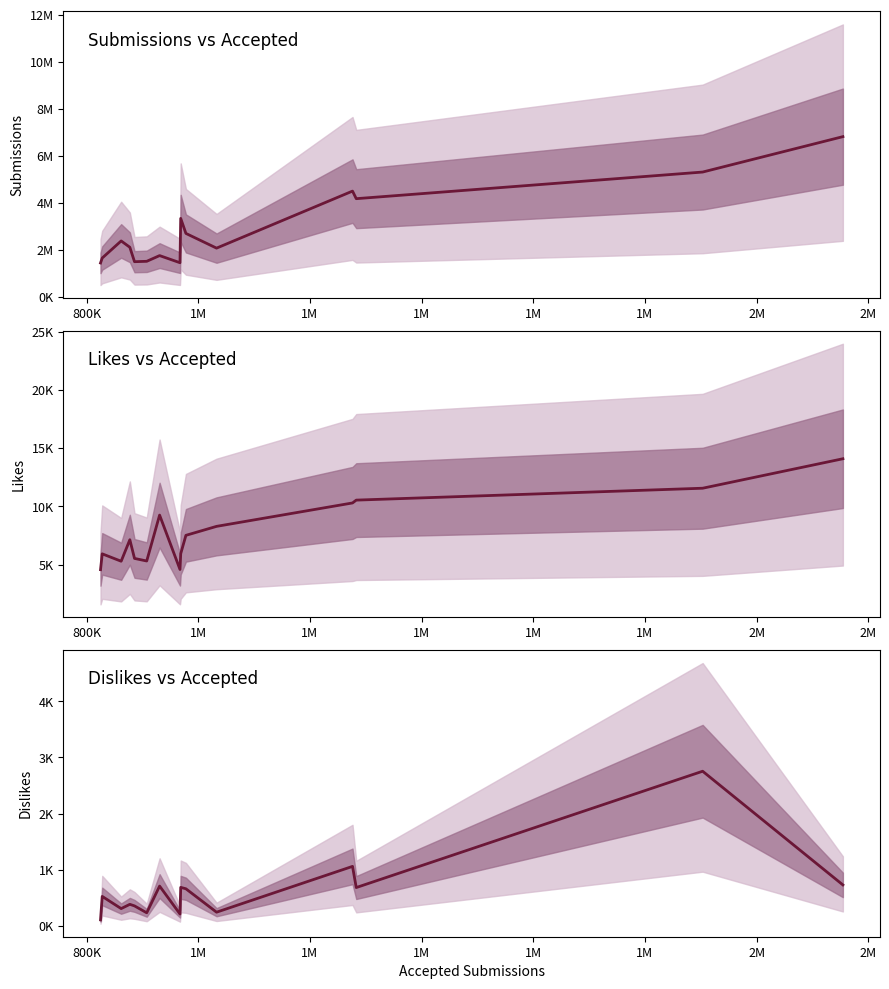

True or false: Submissions and Dislikes intersect in this chart.

False